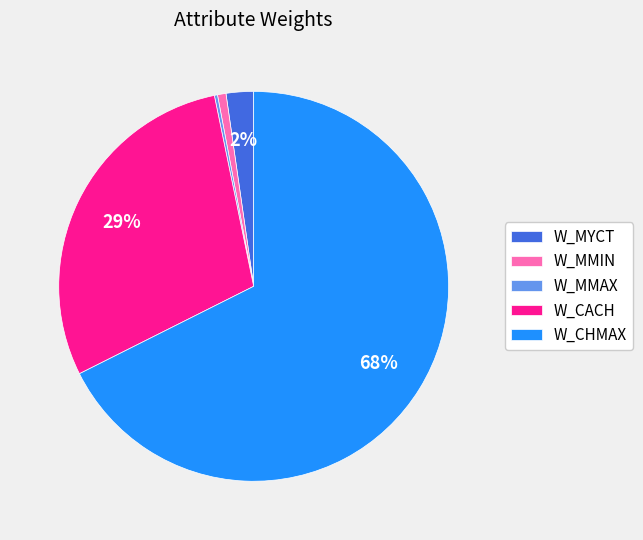

To the nearest percent, what is the combined percentage of W_CACH and W_CHMAX?

97%